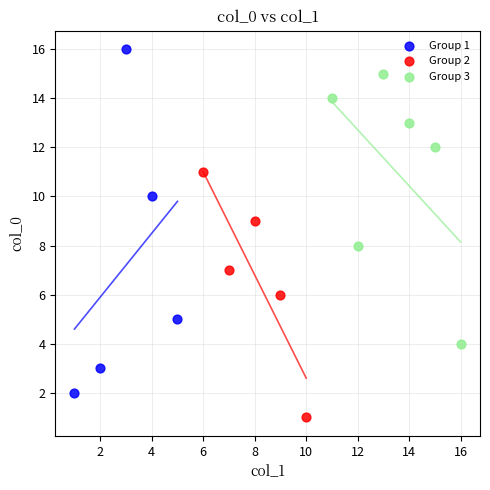

Which series has the widest spread of Y values?

Group 1